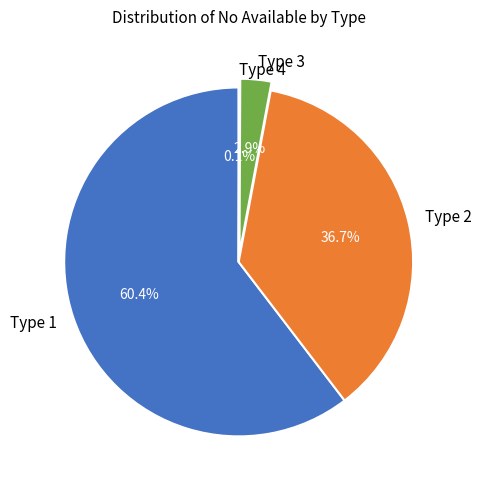

Is there any slice that represents more than half of the pie?

Yes